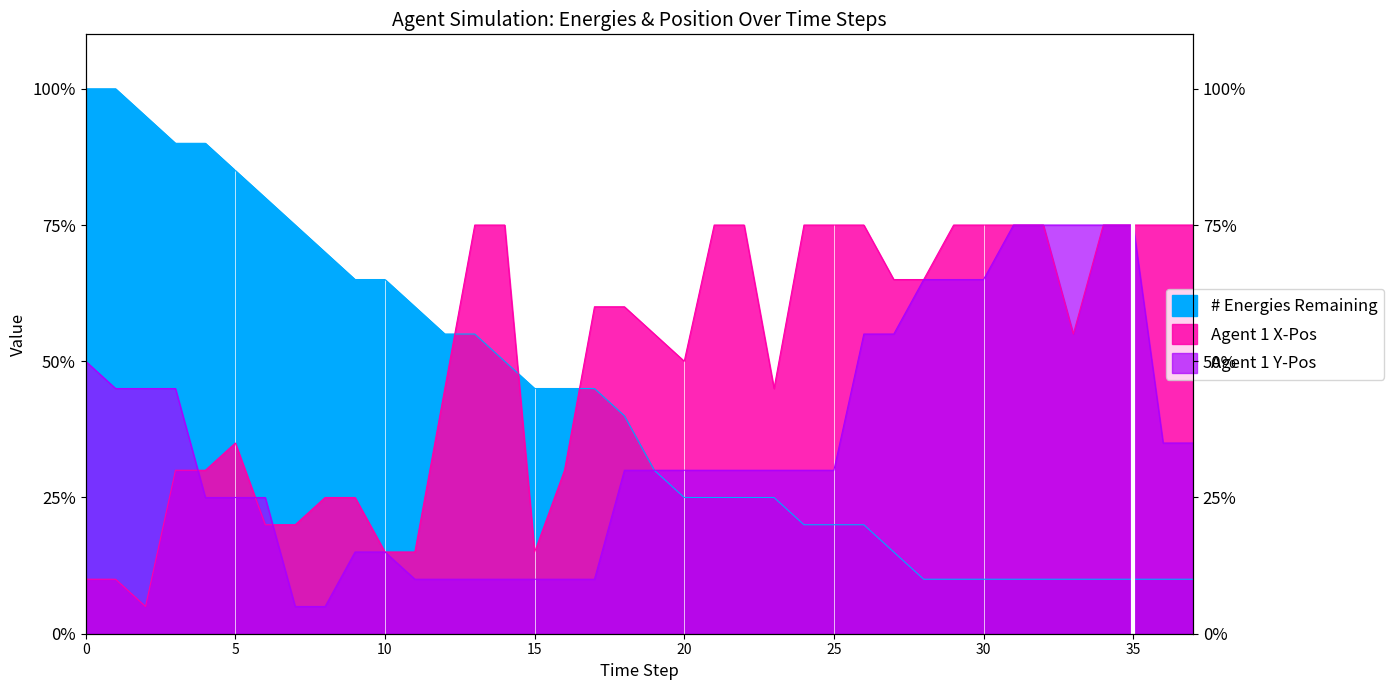

What are all the series names shown in the legend?

# Energies Remaining, Agent 1 X-Pos, Agent 1 Y-Pos